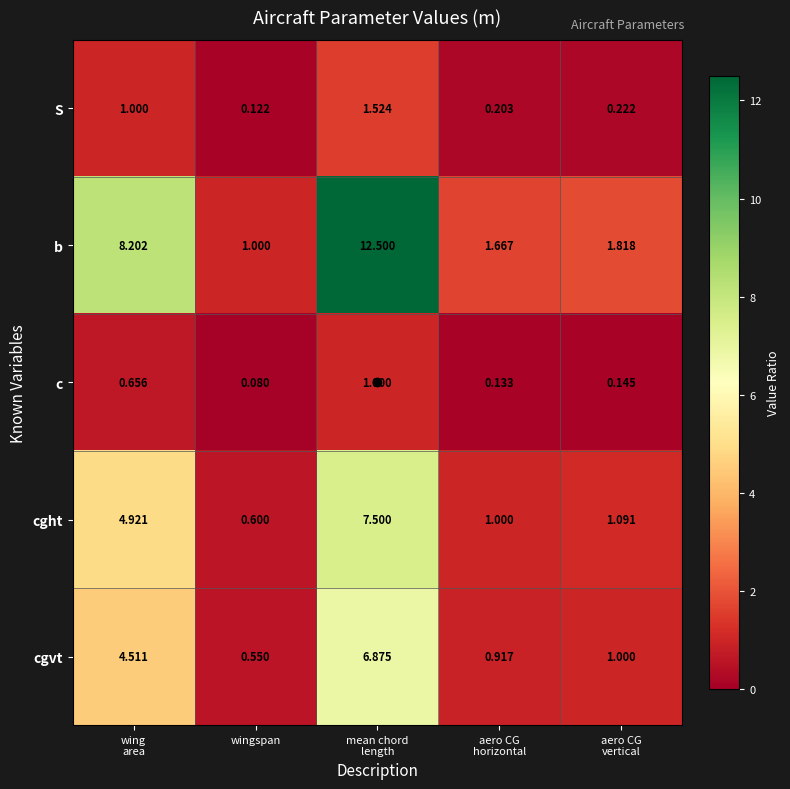

At which label is c closest to 0?

wingspan